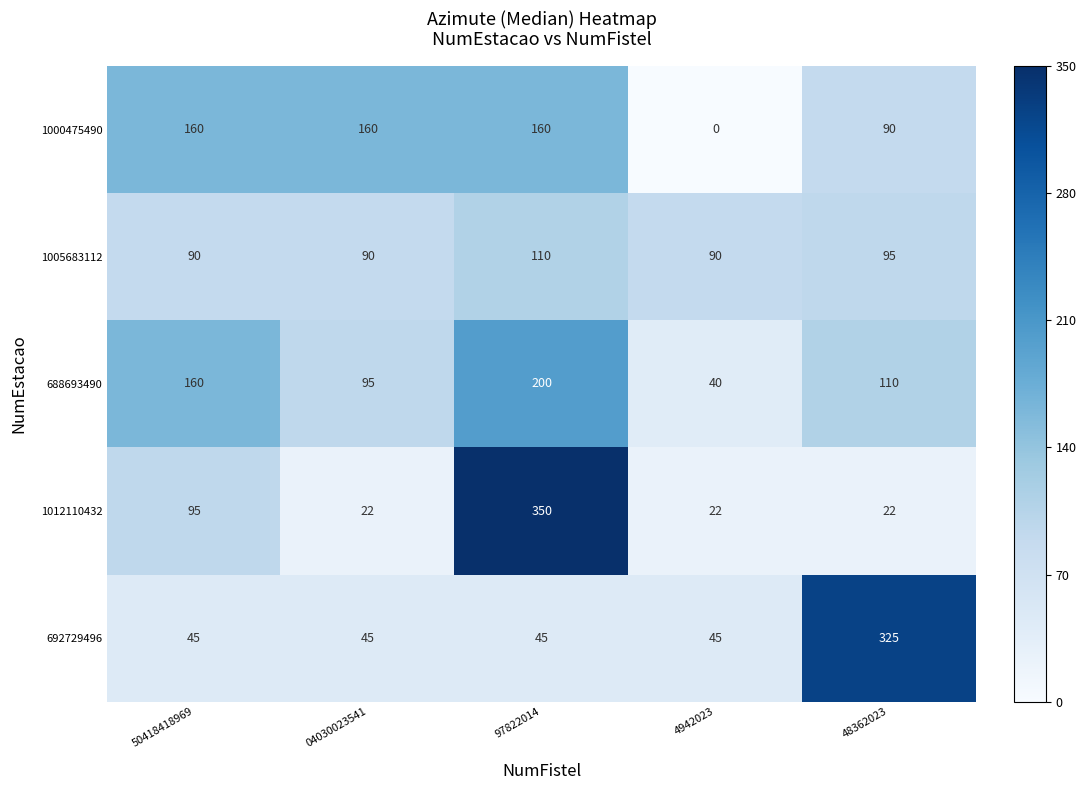

What is the difference between the maximum and minimum values in the 1012110432 series?

328